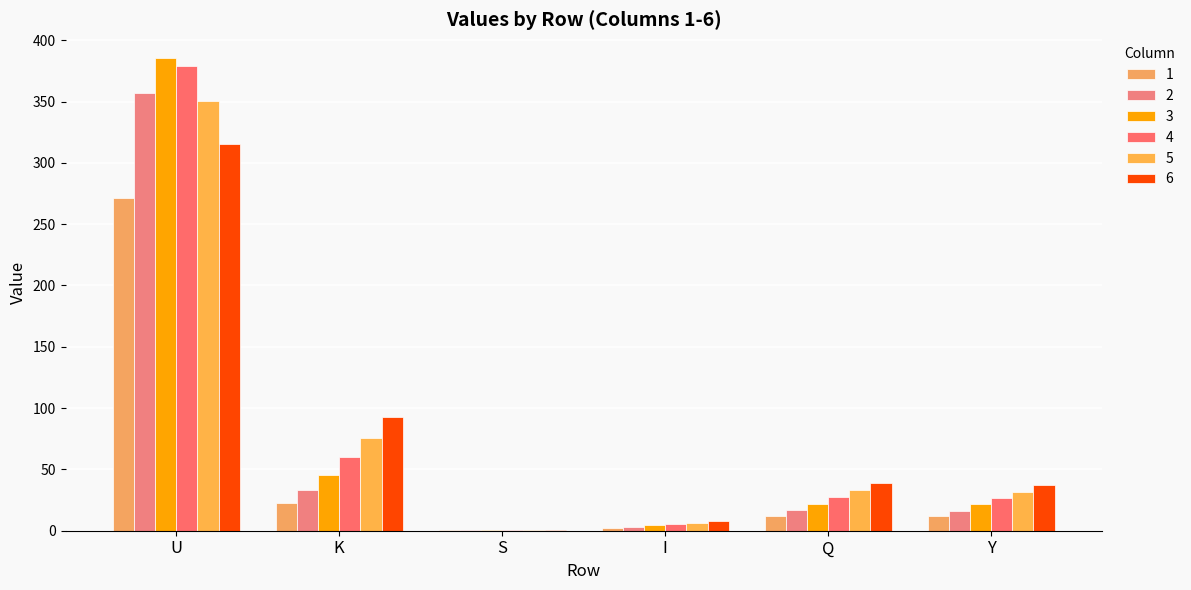

Is the value of 3 at U greater than the value of 2 at I?

Yes